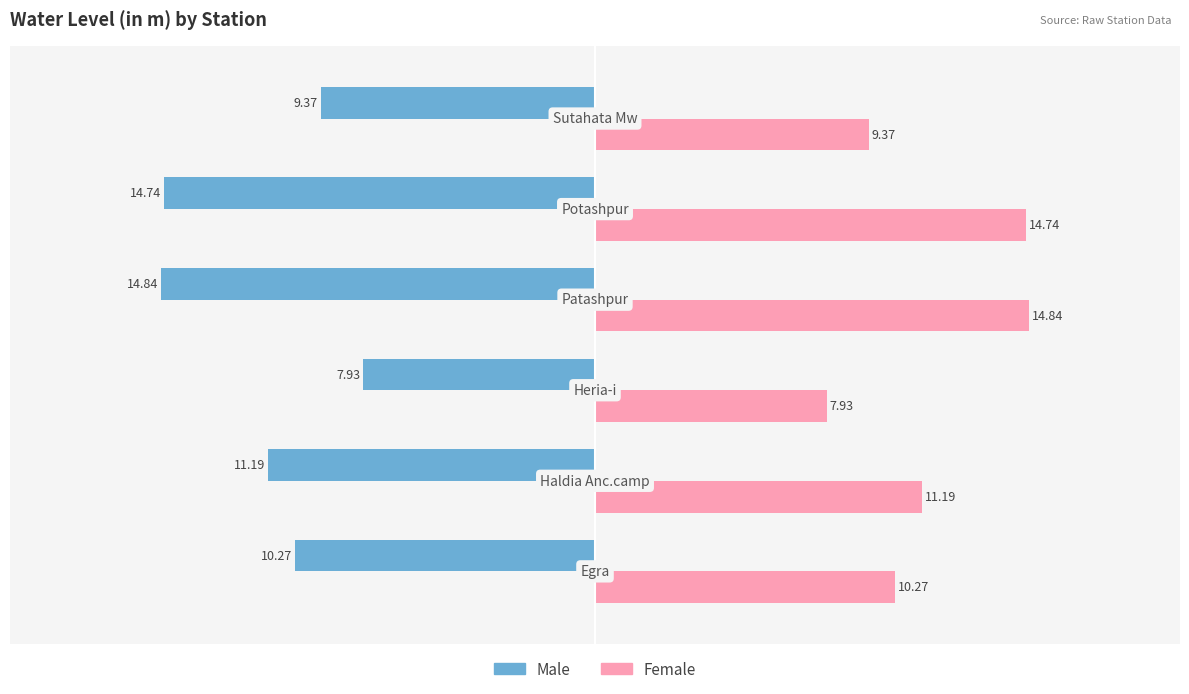

What is the difference between the second highest and second lowest values in the Female series?

5.4